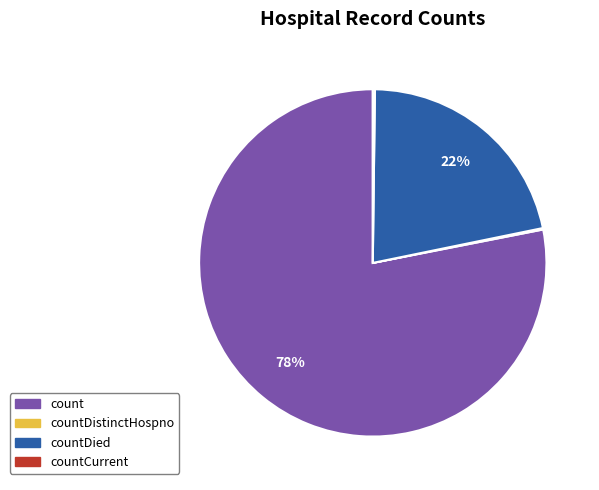

To the nearest percent, what is the difference between the largest and smallest slice percentages?

78%